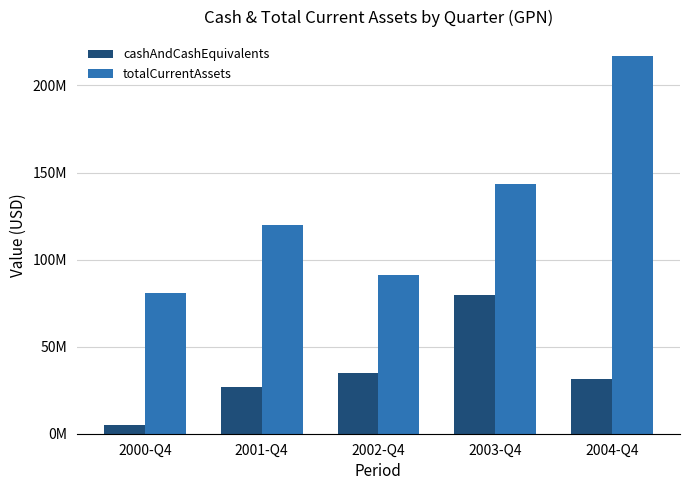

What are all the series names shown in the legend?

cashAndCashEquivalents, totalCurrentAssets